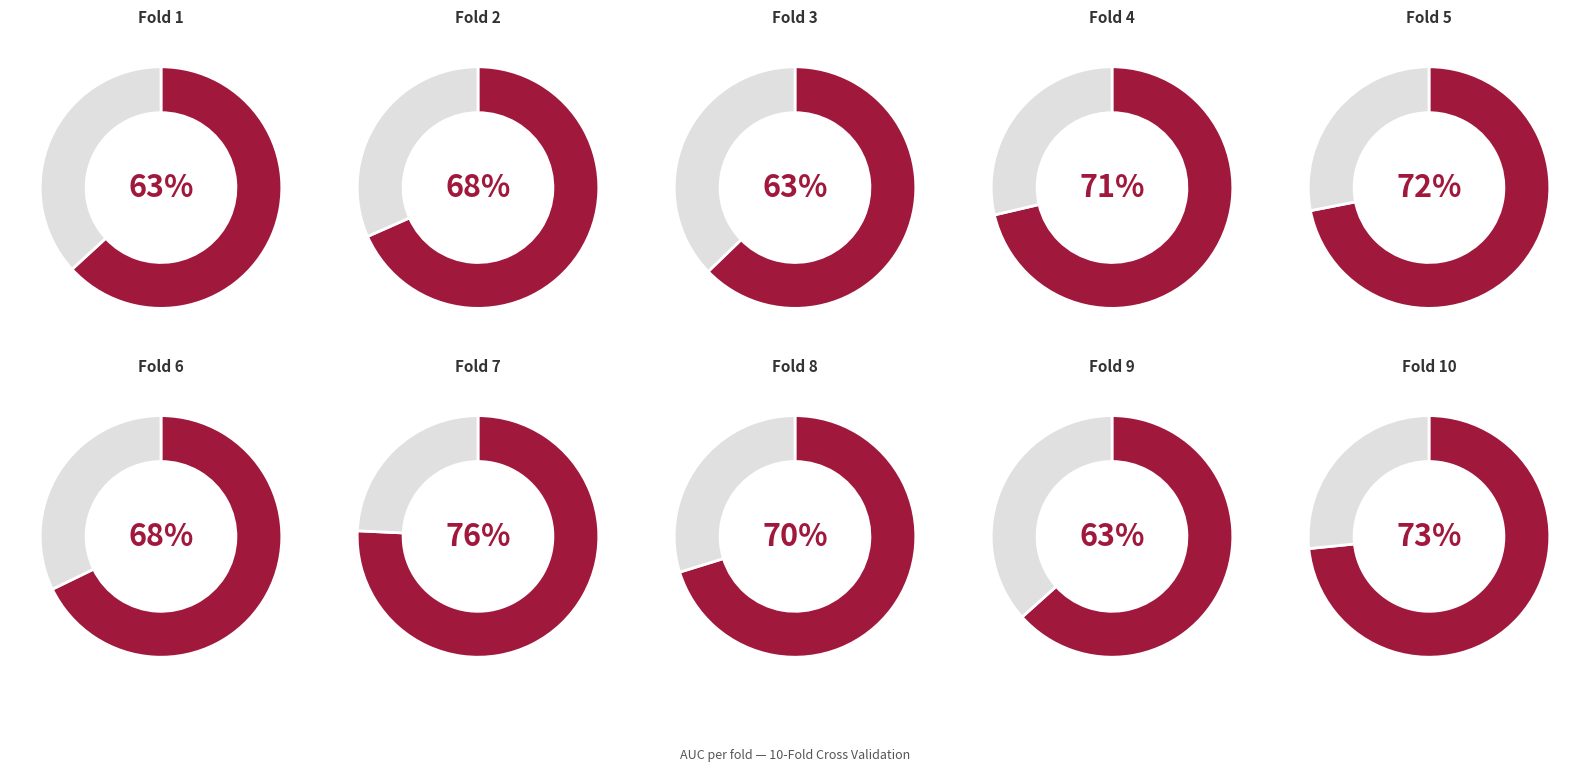

Between Fold 5 and Fold 6, which is larger?

Fold 5